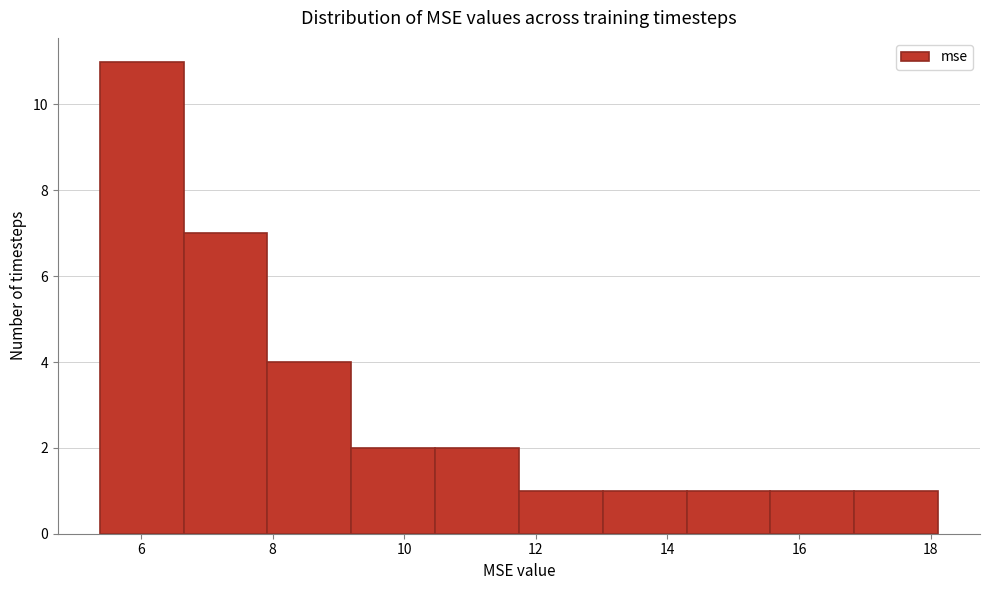

Reading left to right, list every bar in this chart as the range it spans on the x-axis followed by its height. Neither the bar edges nor the heights are printed on the chart, so give them approximately, as read against the axes.

5.4 to 6.6: 11
6.6 to 8.0: 7
8.0 to 9.2: 4
9.2 to 10.4: 2
10.4 to 11.8: 2
11.8 to 13.0: 1
13.0 to 14.2: 1
14.2 to 15.6: 1
15.6 to 16.8: 1
16.8 to 18.2: 1